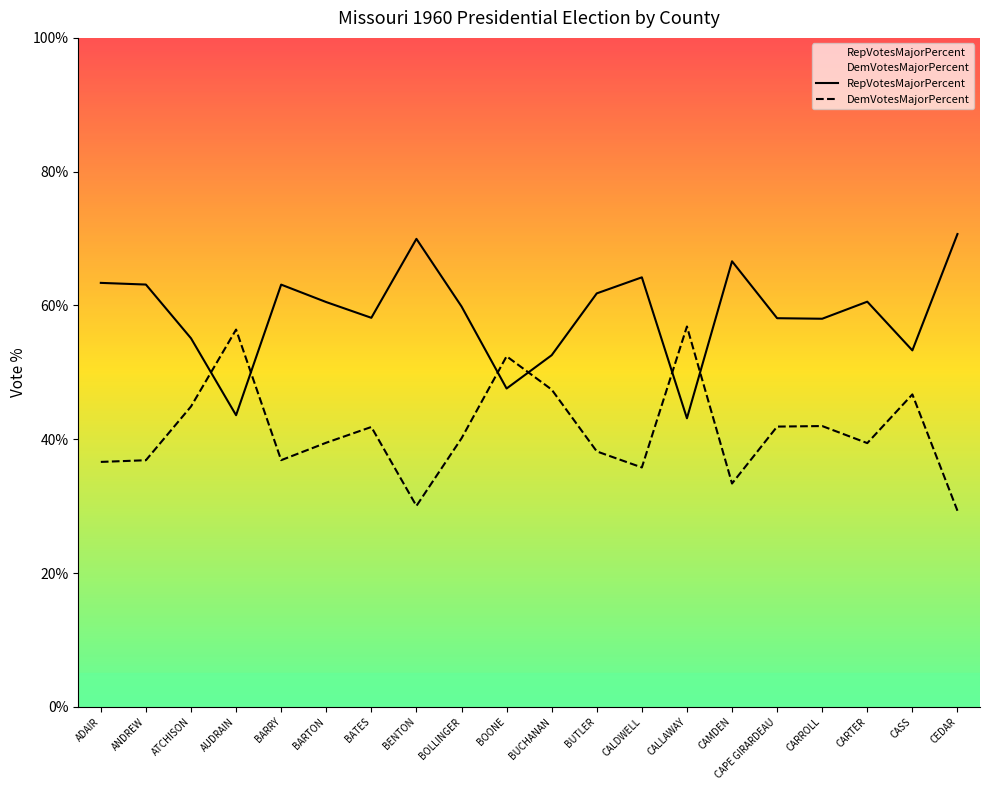

Which series has the largest total across all categories?

RepVotesMajorPercent